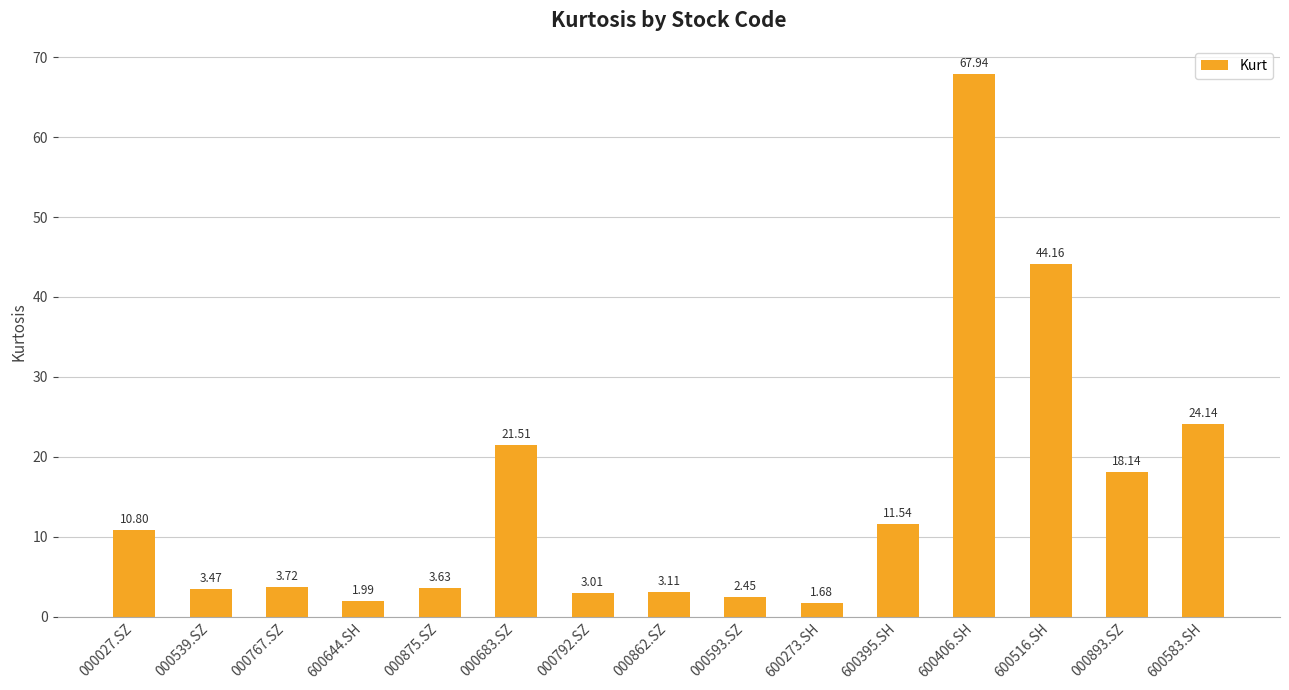

What is the difference between the maximum and second lowest values?

66.0